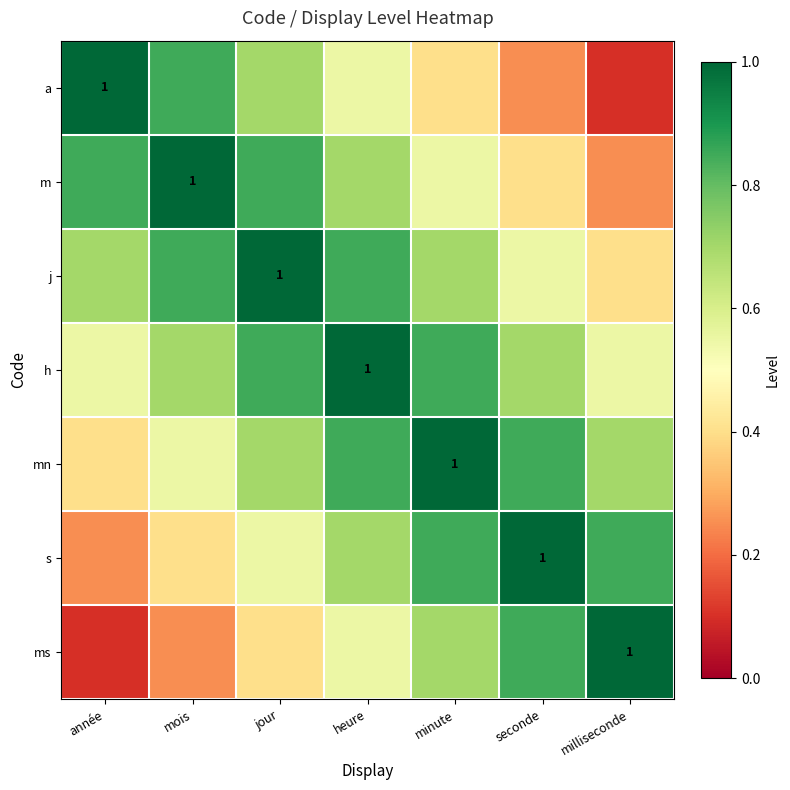

At how many categories does at least one series exceed 0?

7